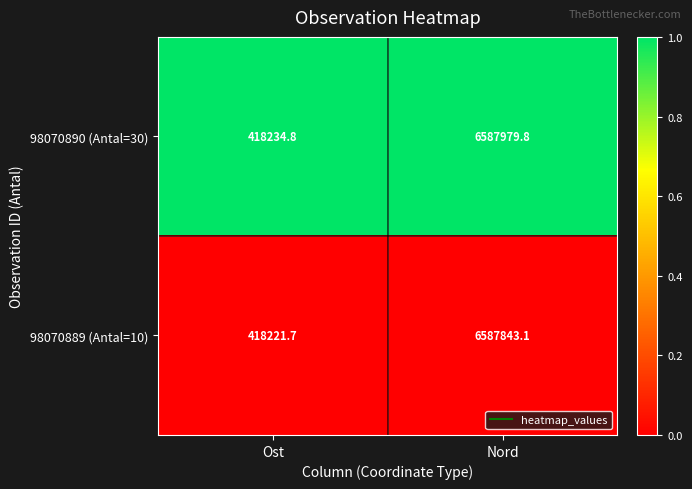

Is it true that 98070890 (Antal=30) equals 8830640.4 at Nord?

False